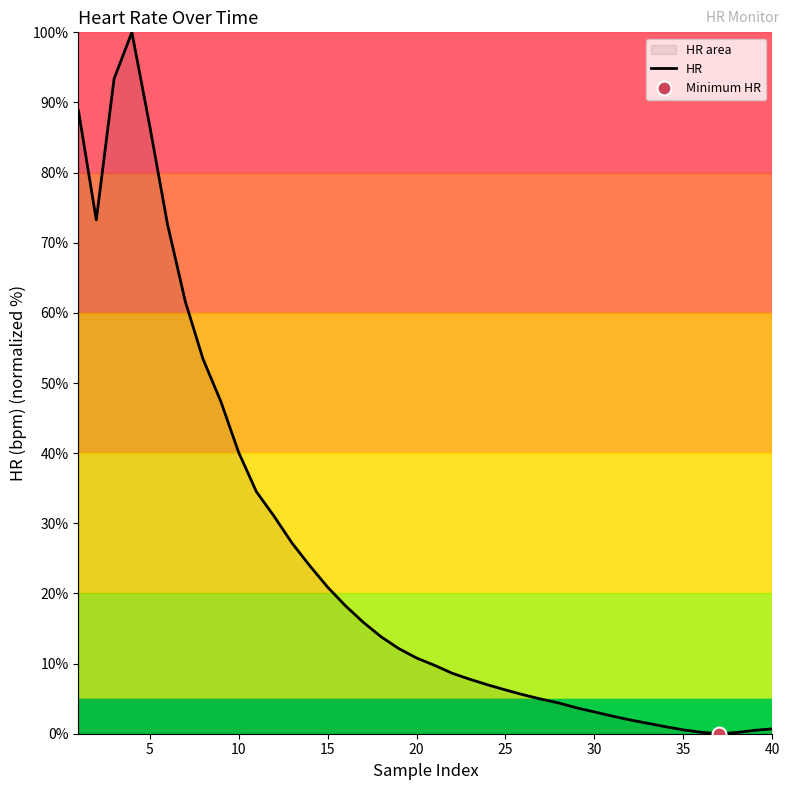

What is the maximum value for HR?

100.0